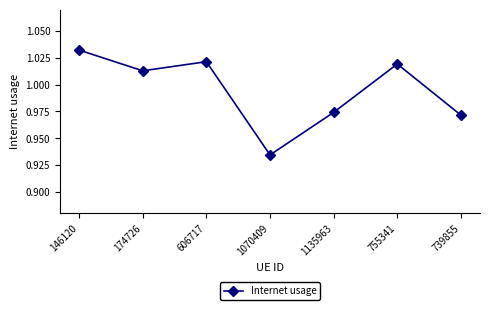

What is the change in value from 146120 to 1070409?

-0.1